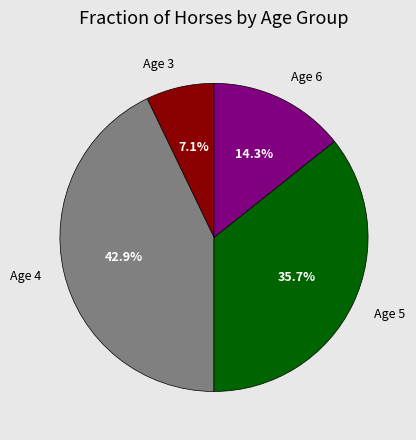

What percentage is NOT represented by Age 6?

85.7%